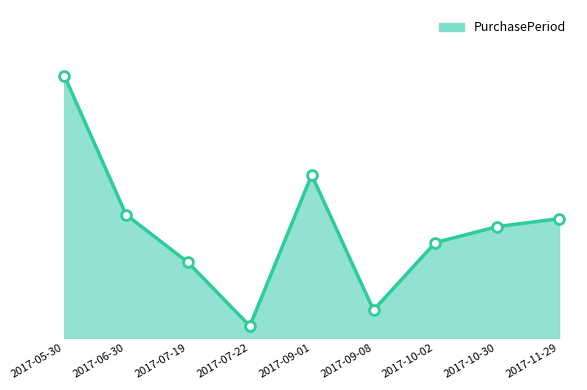

Which has a higher value, 2017-07-22 or 2017-10-30?

2017-10-30